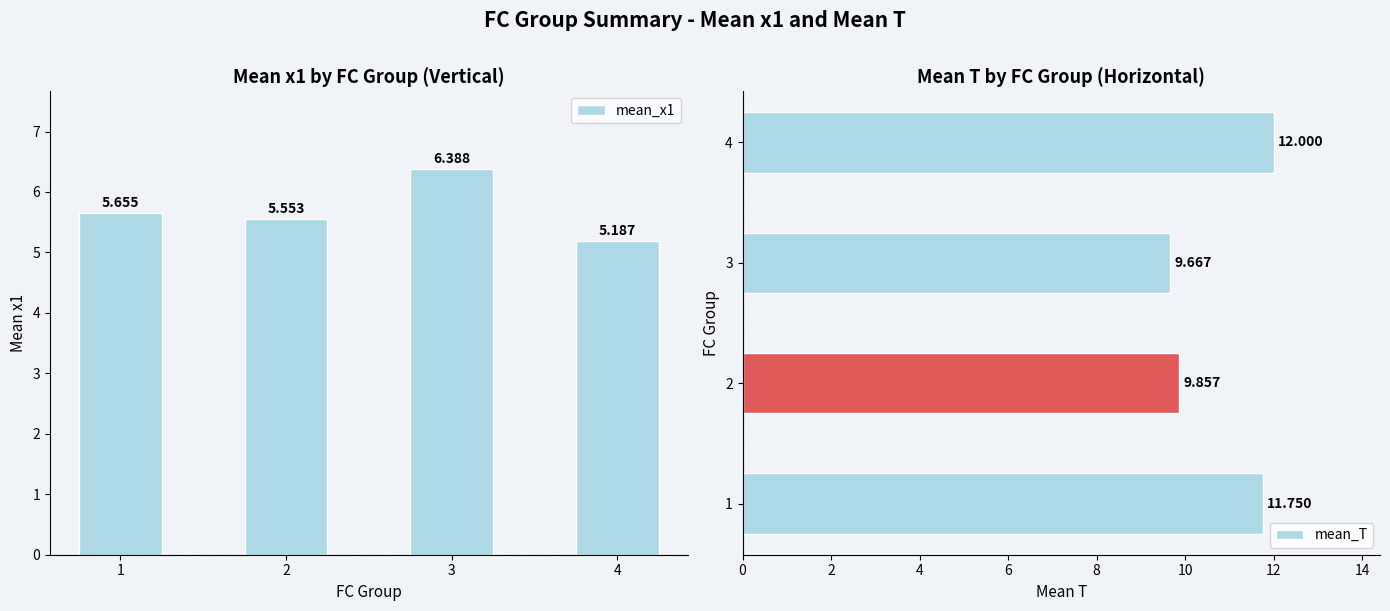

How many series are shown in this chart?

2